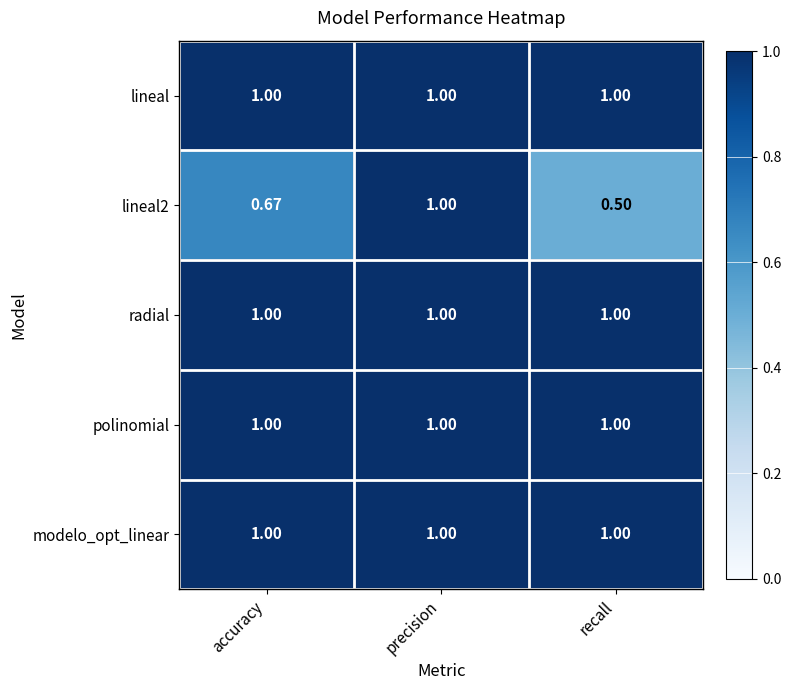

At which category is the sum across all series the highest?

precision